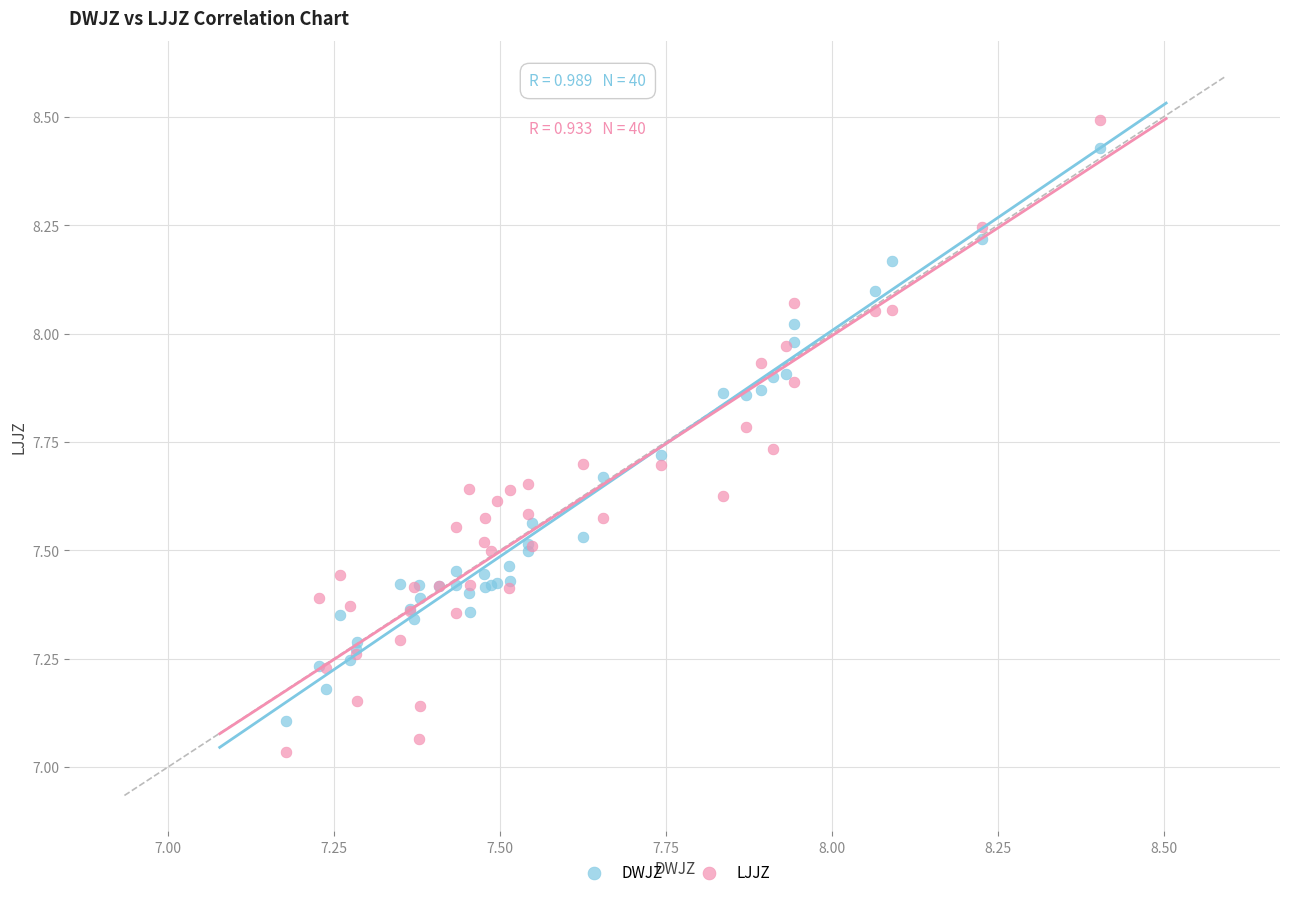

What is the X range (max minus min) for the scatter plot?

1.2